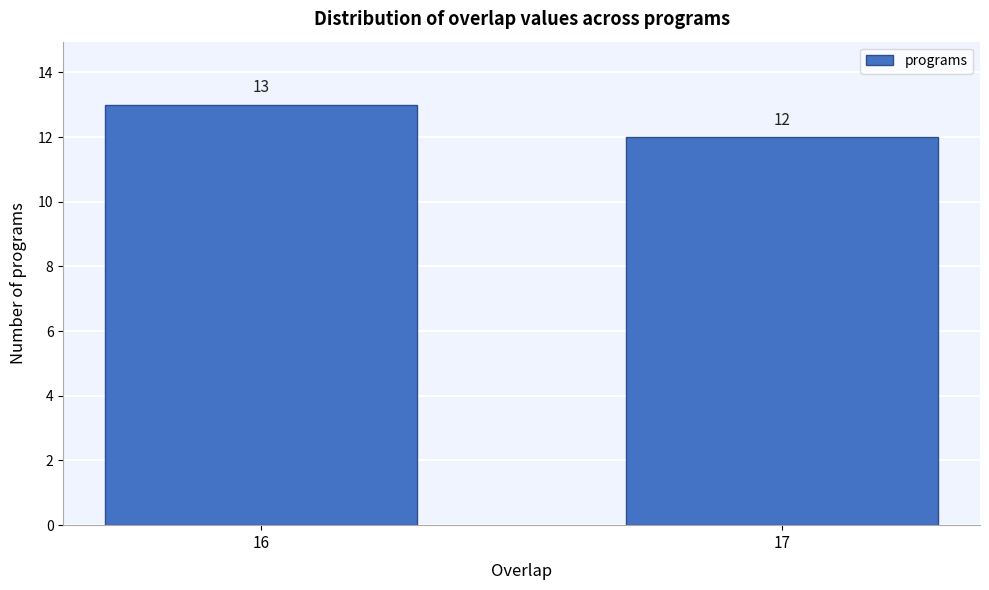

Reading left to right, extract all data points from this chart.

13	12